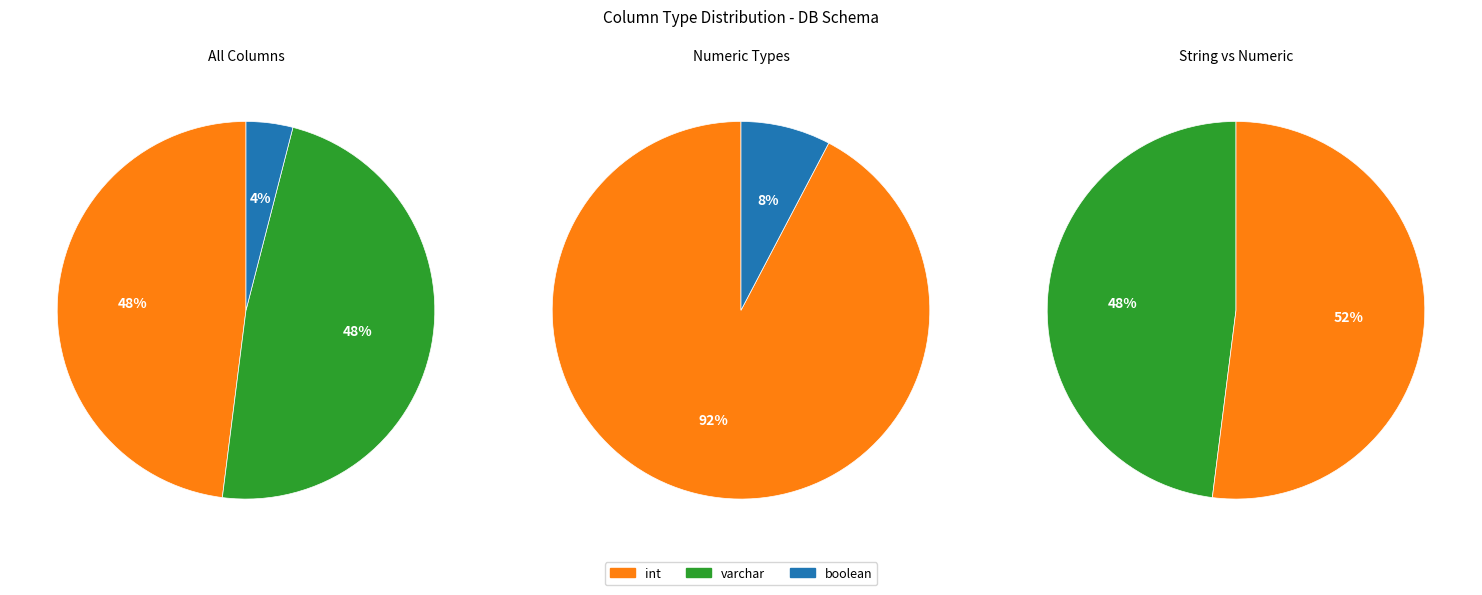

To the nearest percent, what portion does boolean represent?

4%